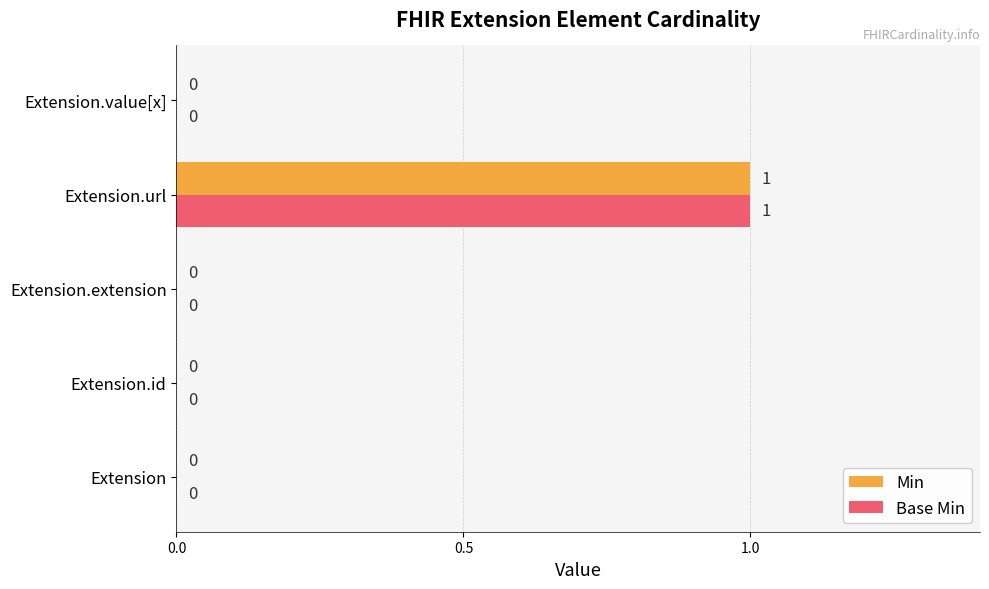

What is the sum of all Base Min values?

1